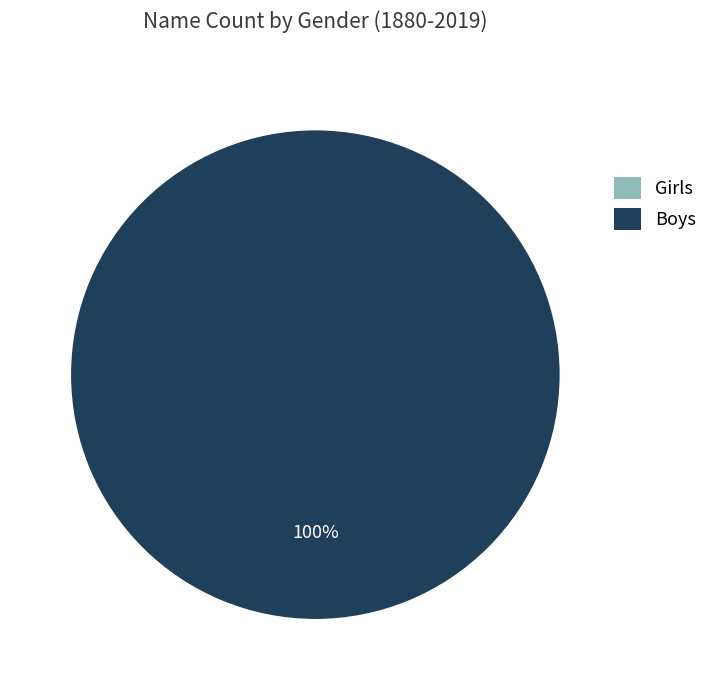

Count the number of slices in the pie.

2